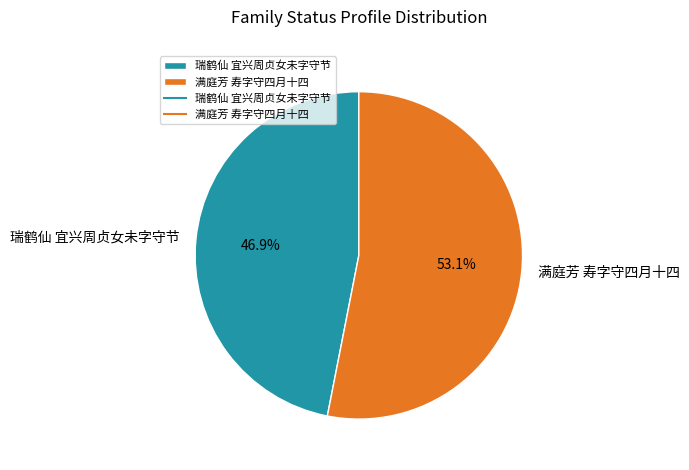

Rank the categories by value from lowest to highest.

瑞鹤仙 宜兴周贞女未字守节, 满庭芳 寿字守四月十四